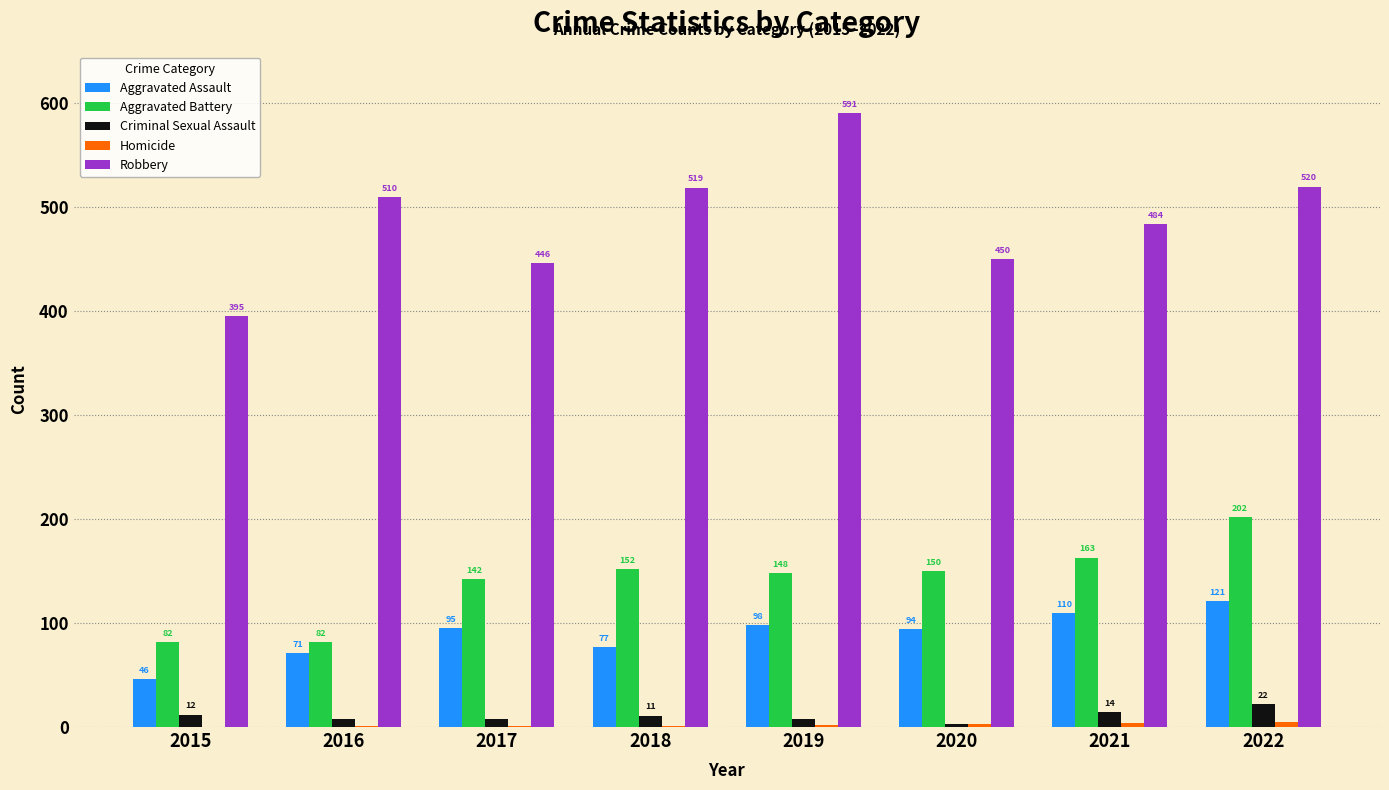

Is the value of Robbery at 2020 greater than the value of Aggravated Battery at 2016?

Yes